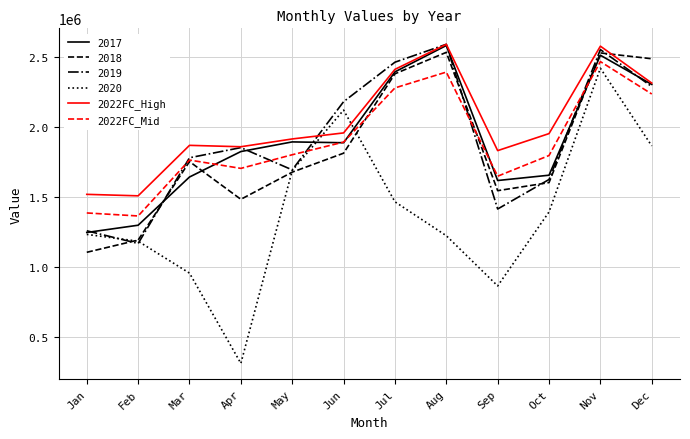

Is this an area chart (filled region under the line)?

No